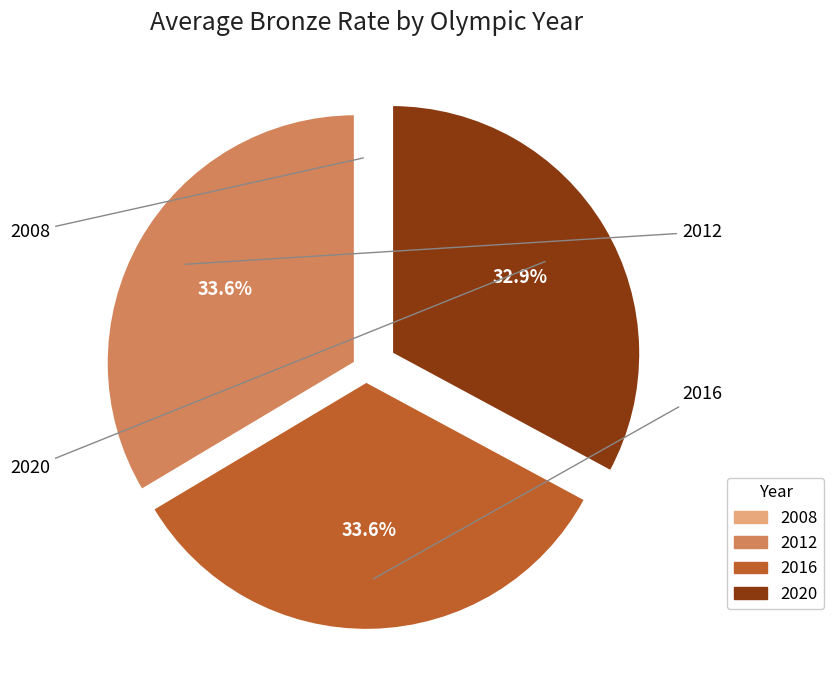

What percentage is the 2012 slice, to the nearest percent?

34%